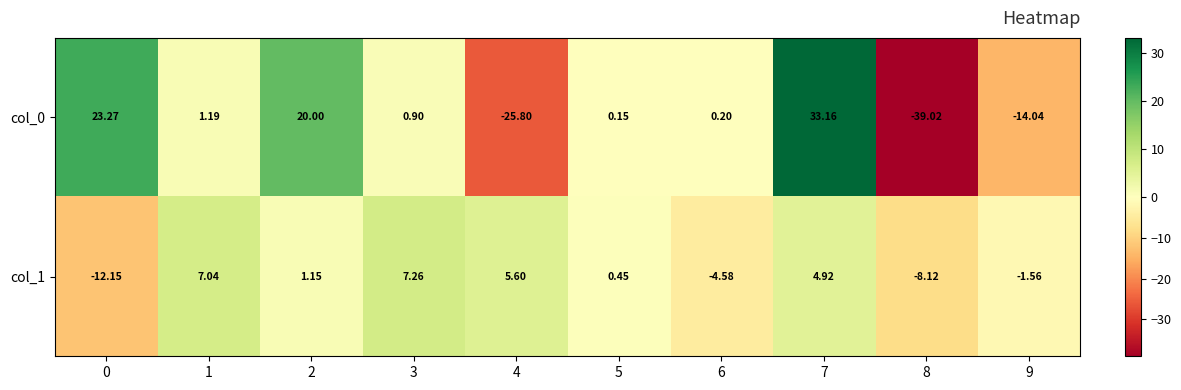

Is the value of col_1 at 3 greater than the value of col_0 at 1?

Yes